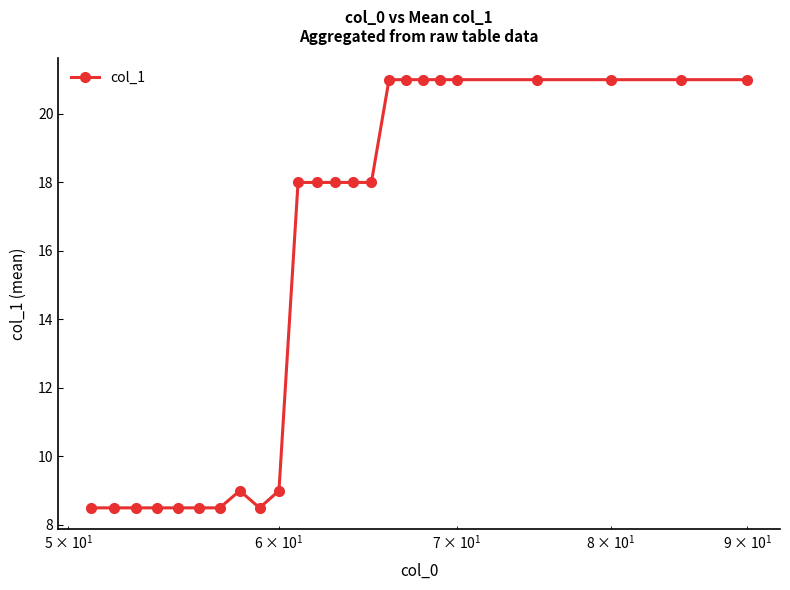

What is the maximum value shown in the chart?

21.0